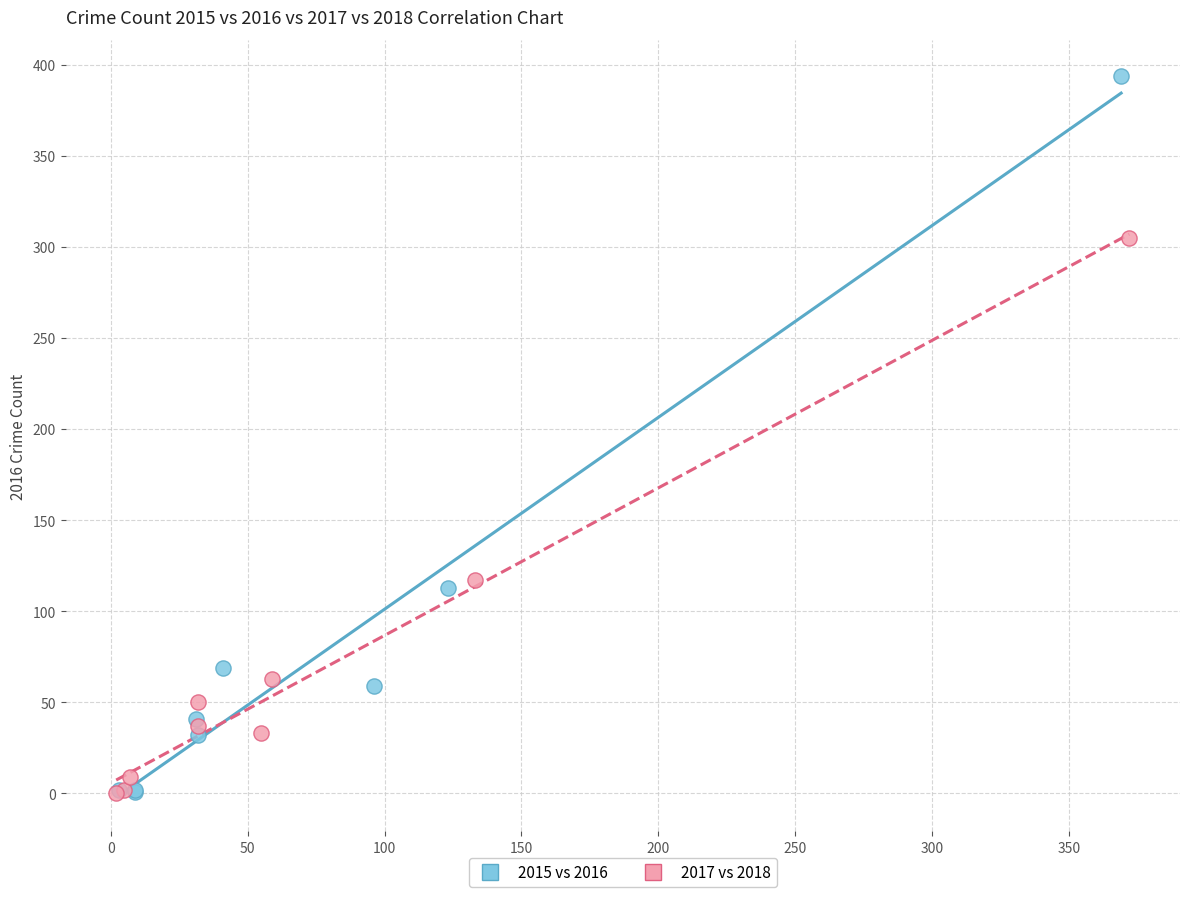

Which series contains the highest Y value?

2015 vs 2016